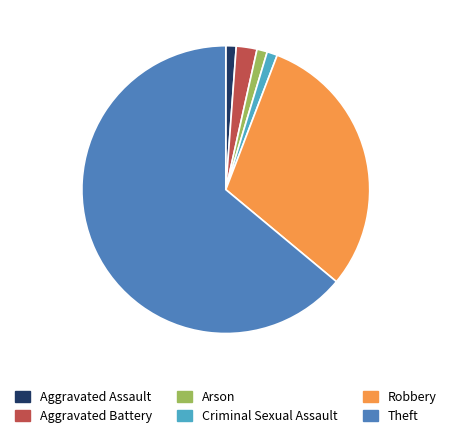

Which has a higher value, Theft or Criminal Sexual Assault?

Theft